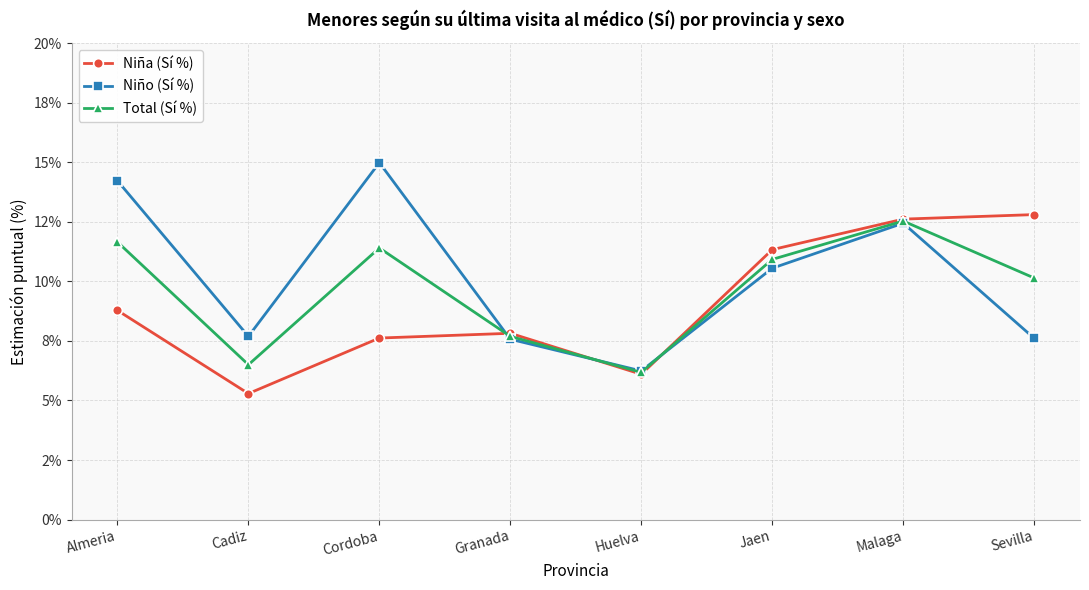

Where does the Niña (Sí %) series first go above 8?

Almeria